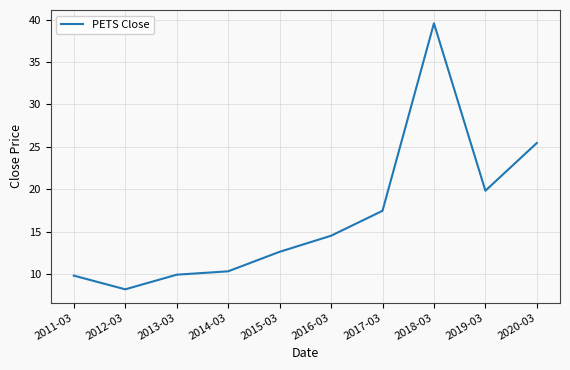

What position from the right is 2014-03?

7